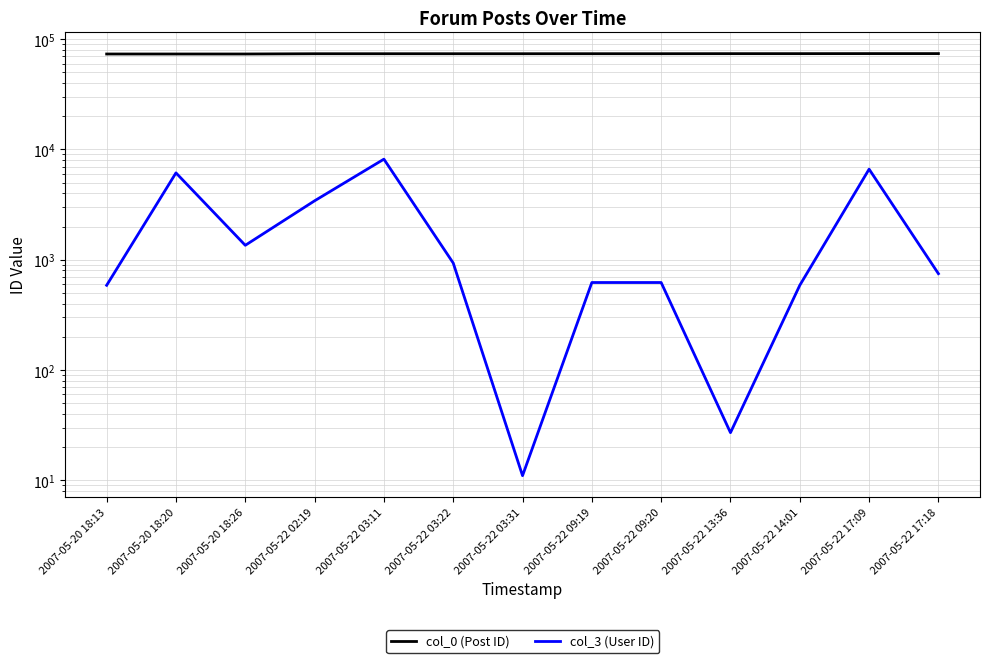

Count the number of data series in this chart.

2